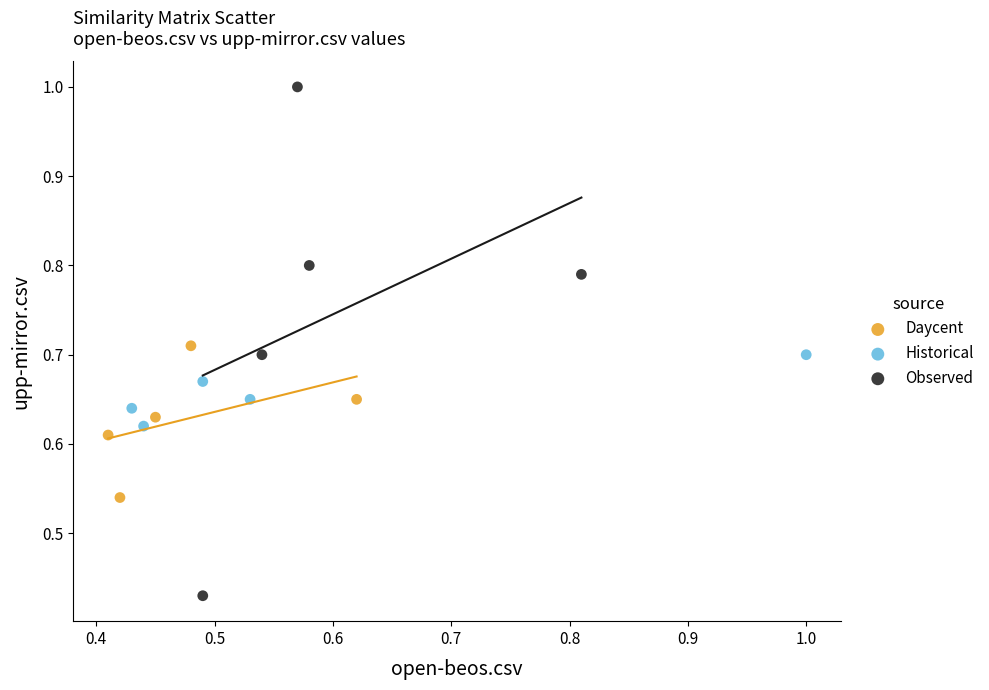

What are all the series names shown in the legend?

Daycent, Historical, Observed